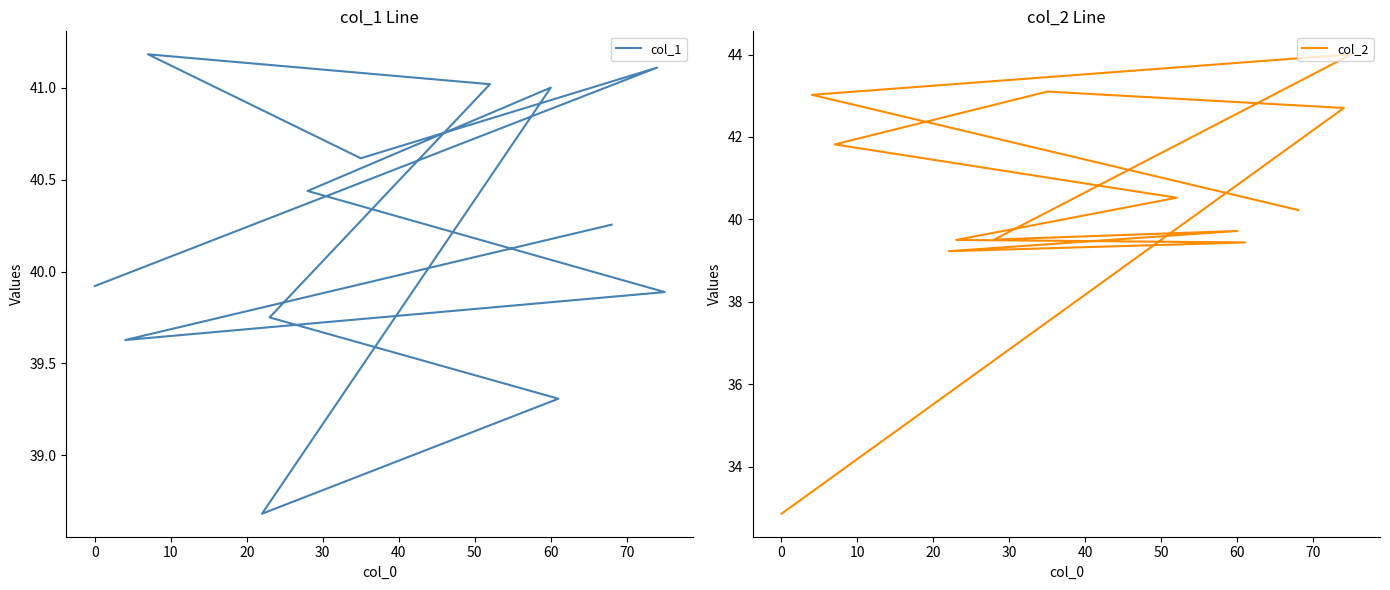

True or false: col_2 has more than 2 points higher than both neighbors.

True